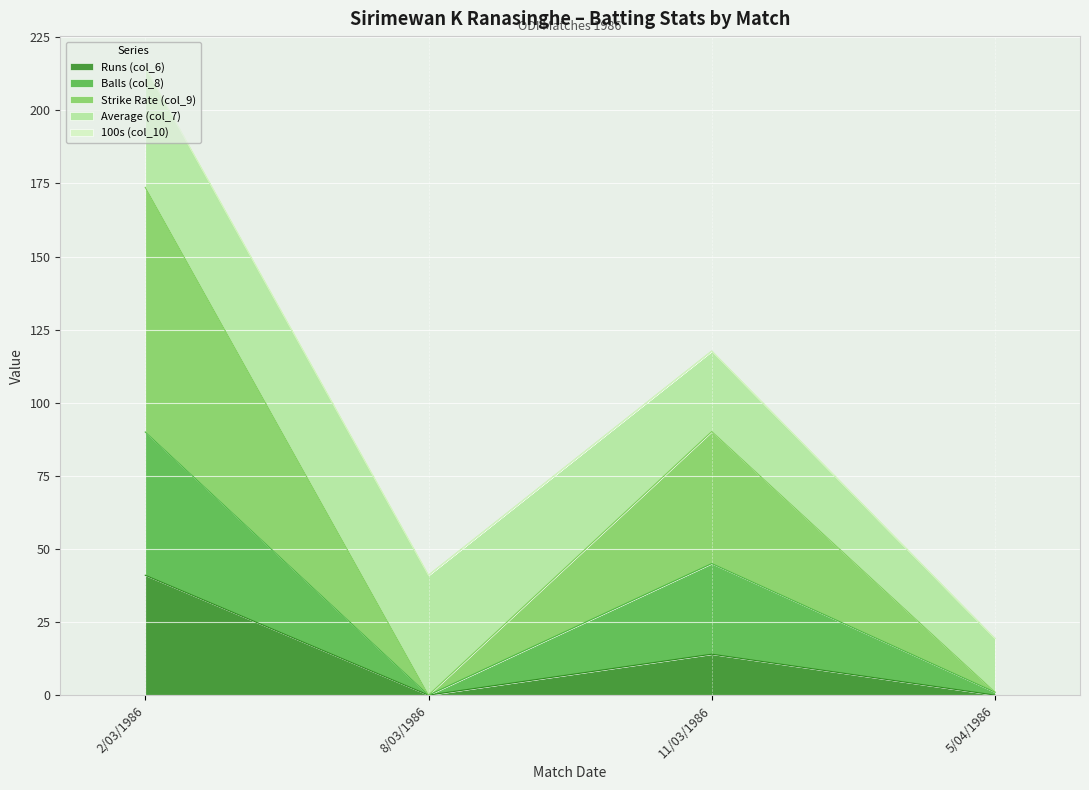

What is the label of the 2nd point from the left?

8/03/1986